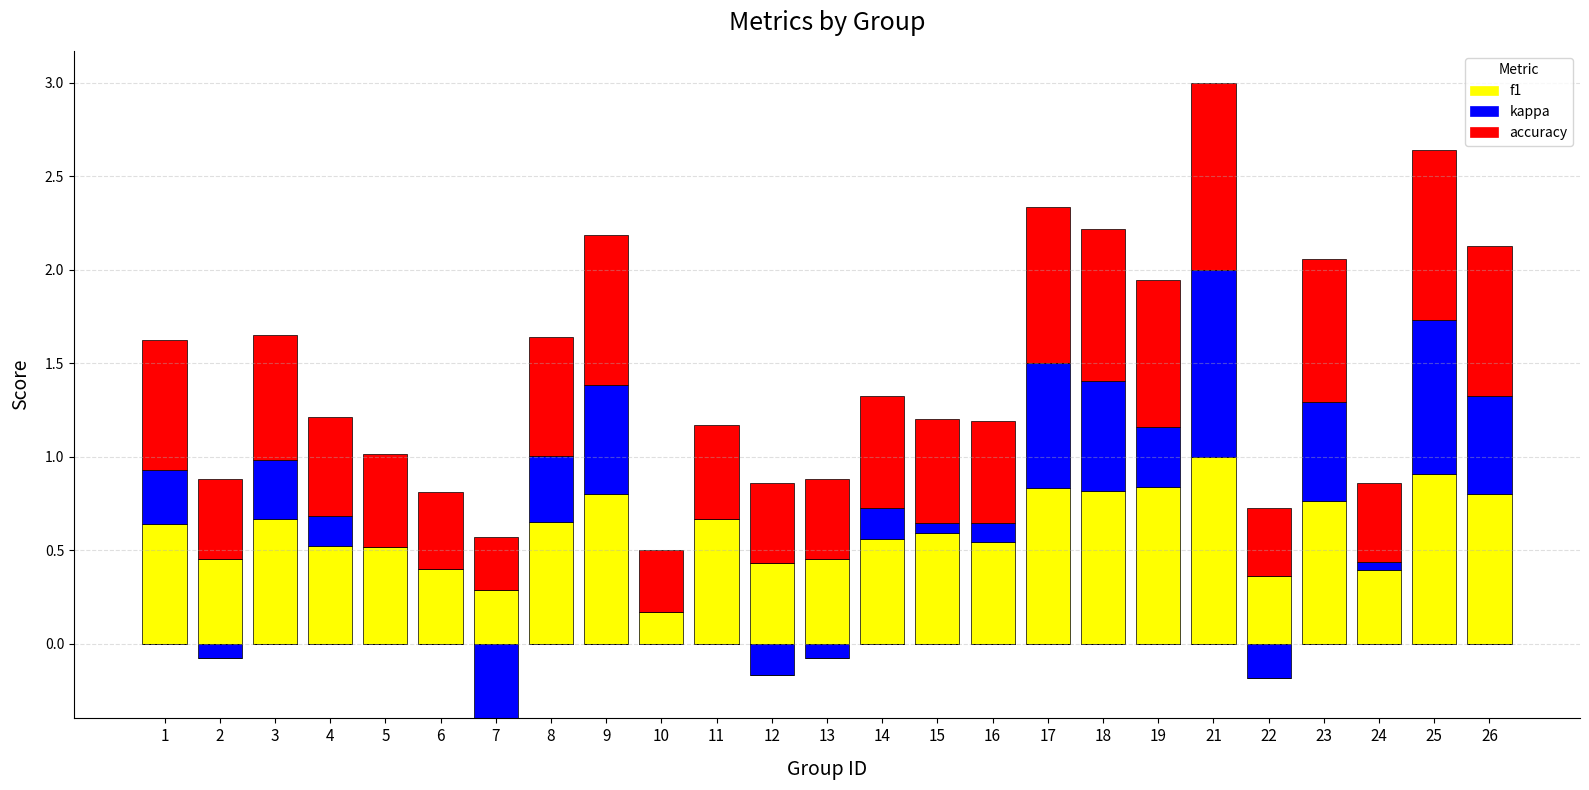

What is the difference between the maximum and minimum values in the accuracy series?

0.7